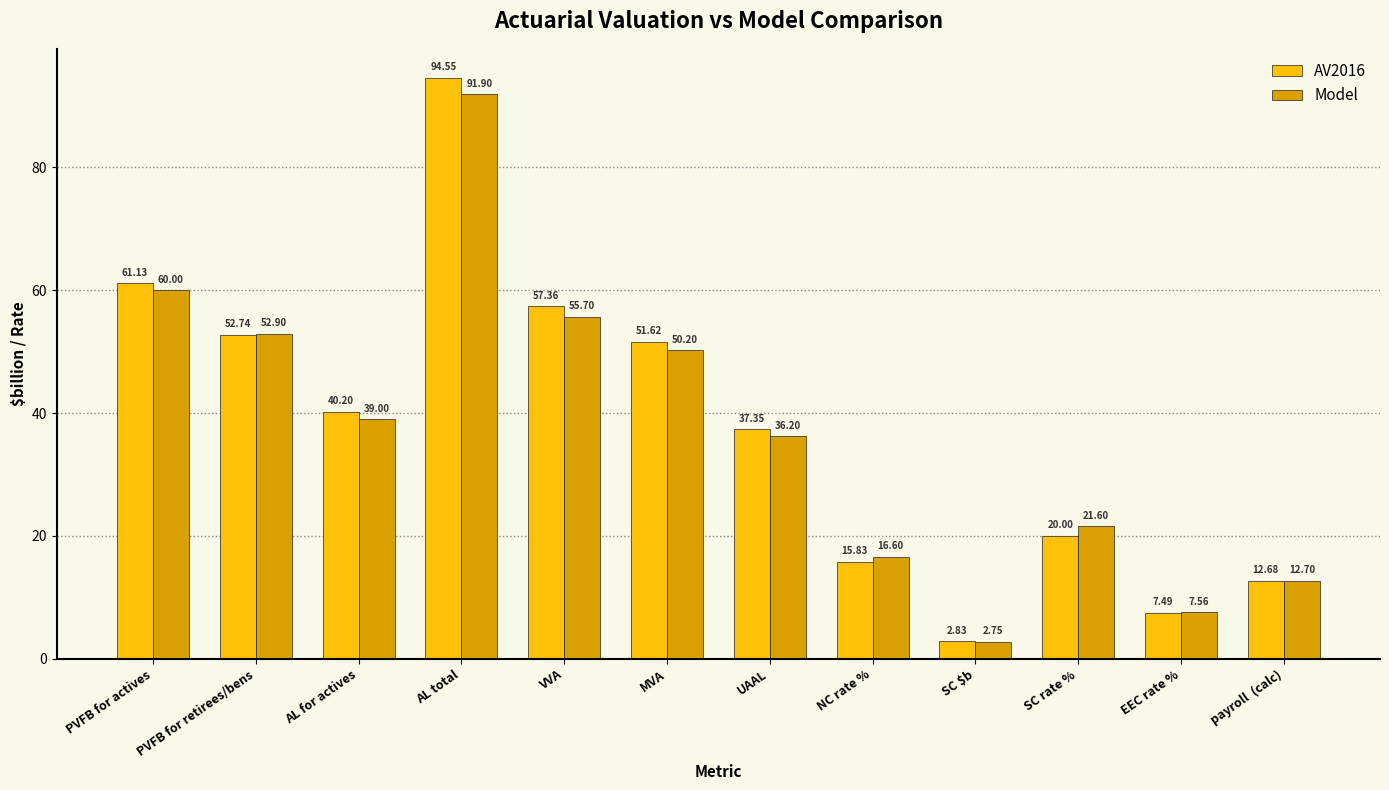

Which category has the lowest value across all series?

SC $b